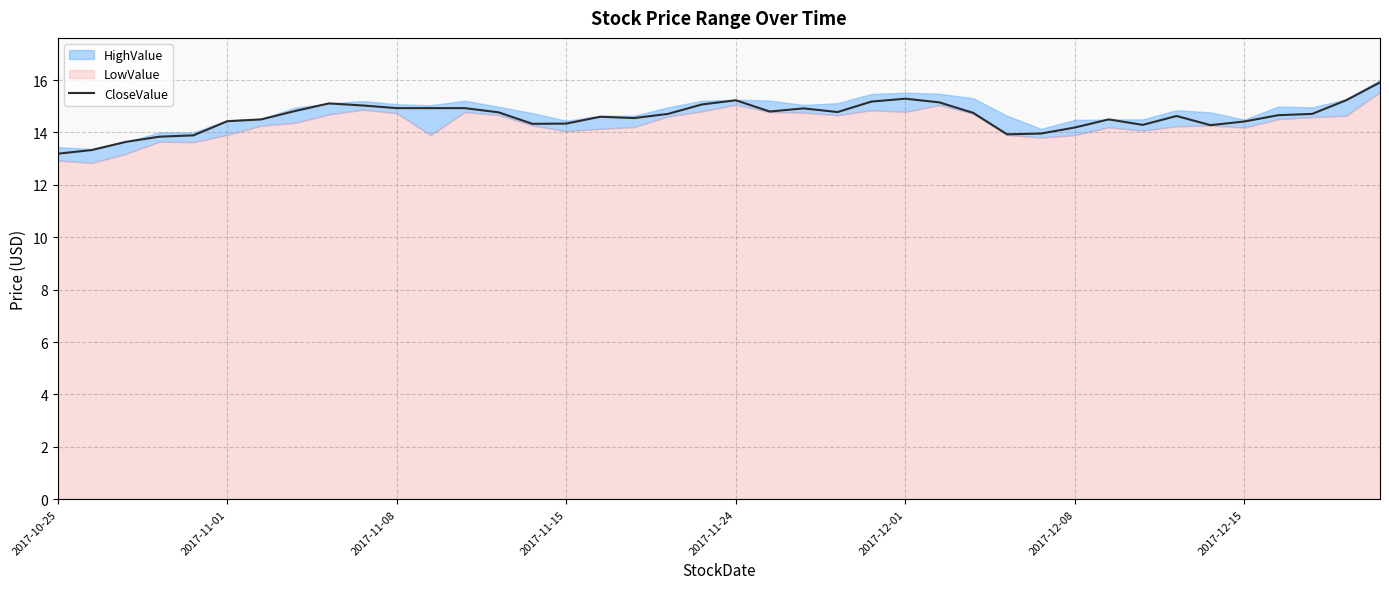

Does the chart display data point markers on the line(s)?

No